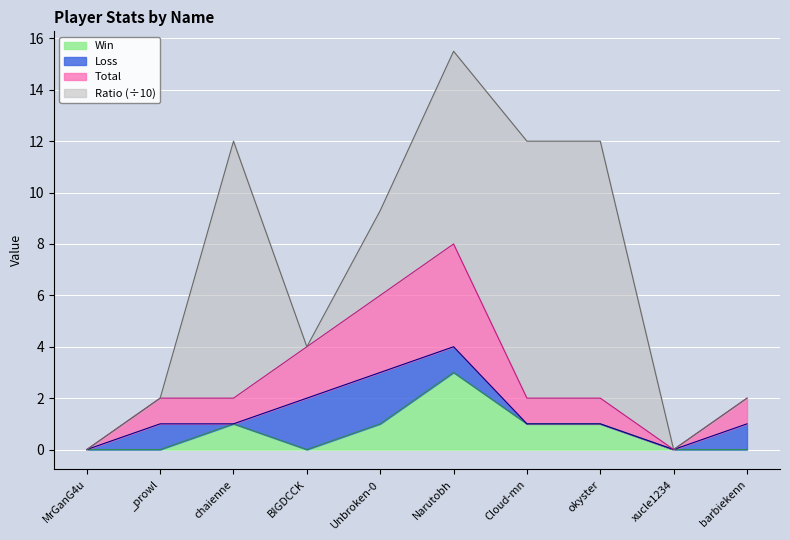

What are all the series names shown in the legend?

Win, Loss, Total, Ratio (÷10)